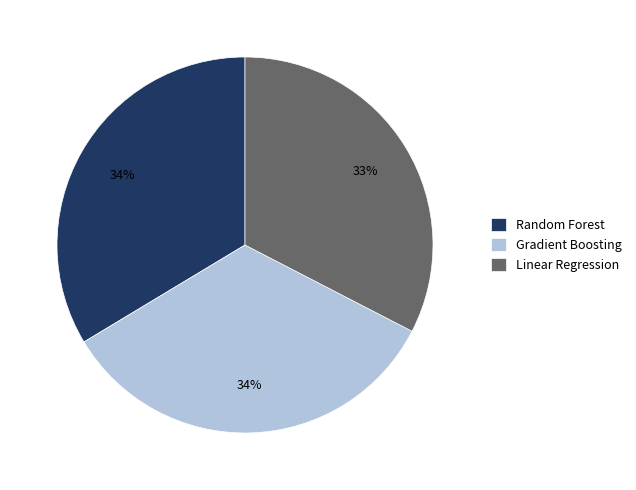

To the nearest percent, what portion does Gradient Boosting represent?

34%